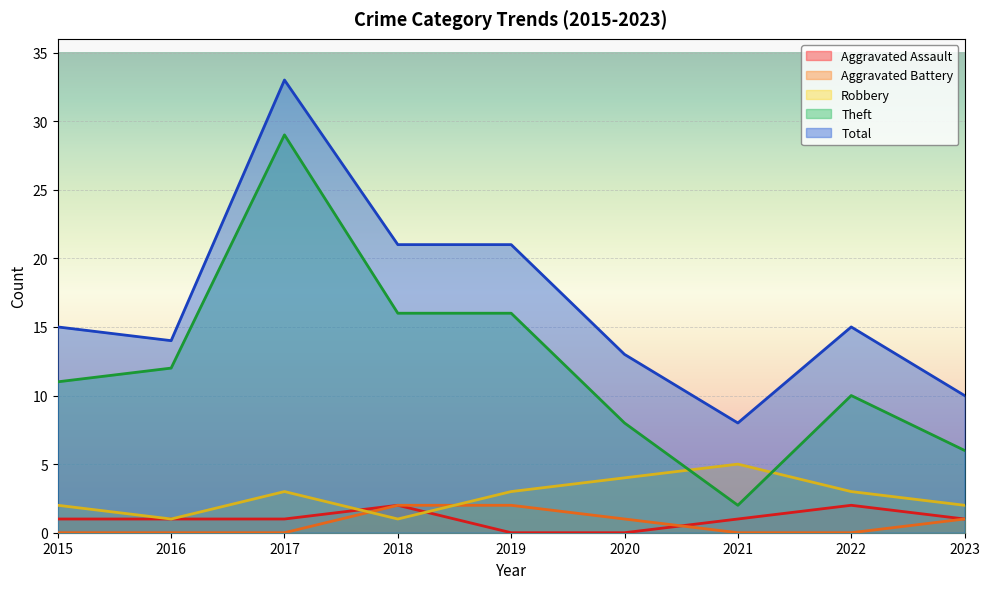

At which label does Aggravated Assault reach its peak?

2018